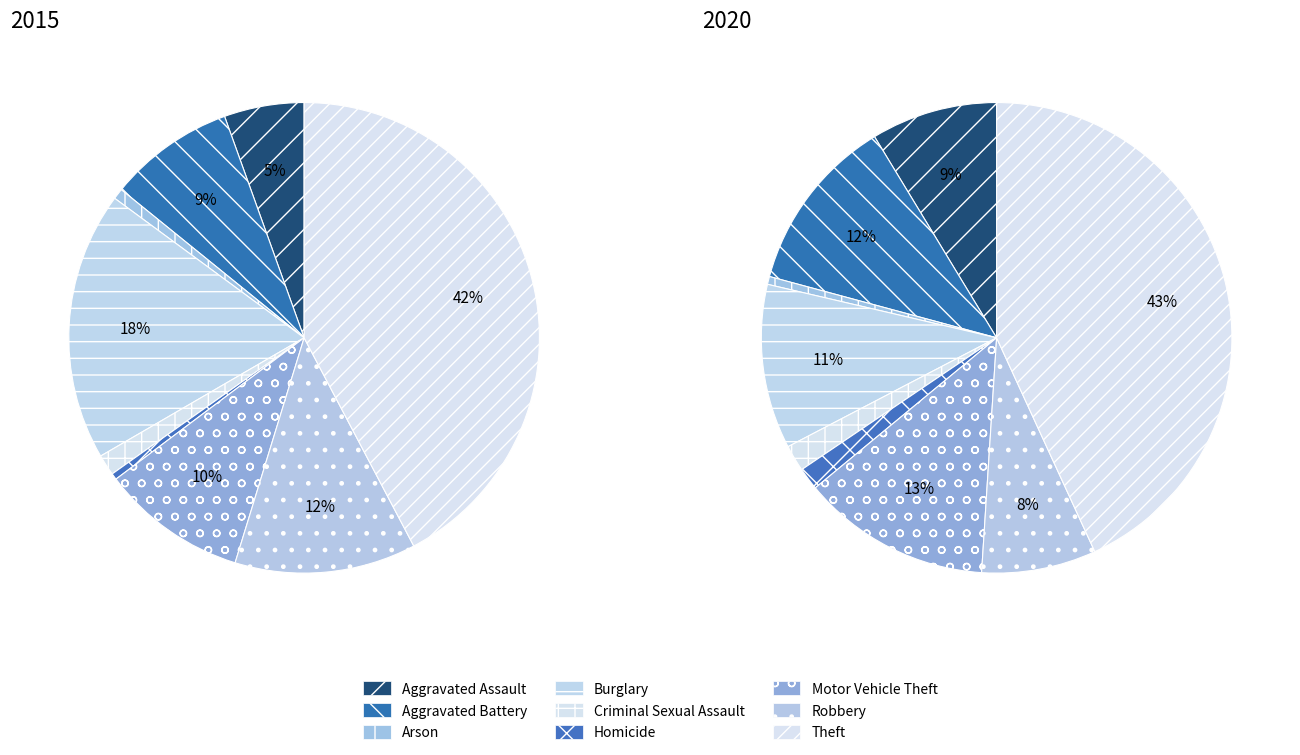

Is there any slice that represents more than half of the pie?

No